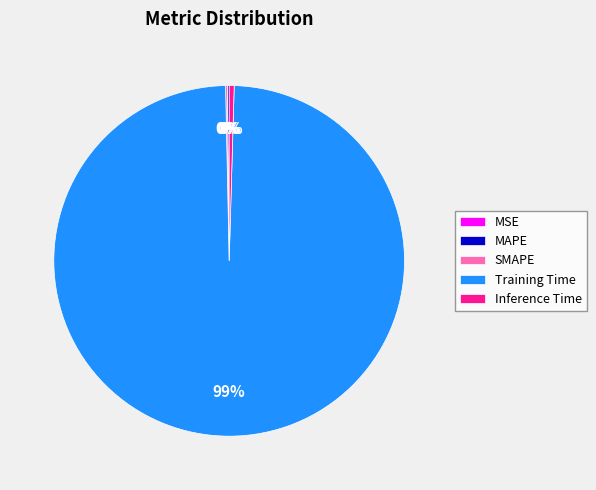

Is there a majority slice in this chart?

Yes